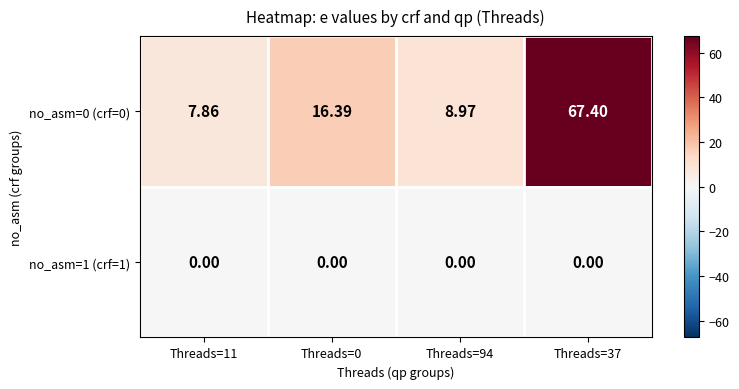

Is the value of no_asm=0 (crf=0) at Threads=37 greater than the value of no_asm=1 (crf=1) at Threads=0?

Yes